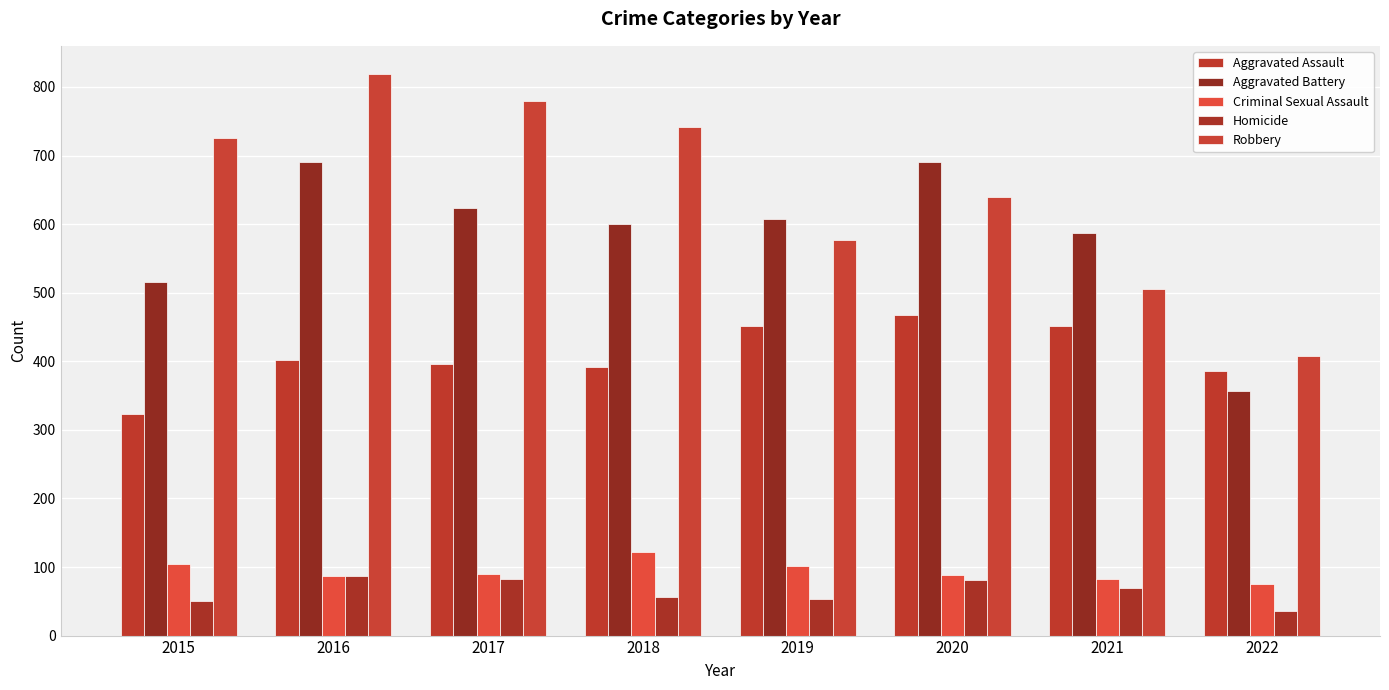

Is it true that Robbery equals 819 at 2016?

True